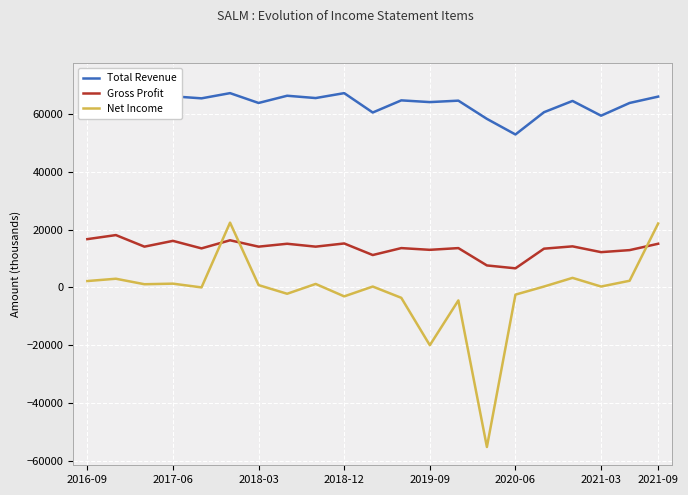

Where does the Total Revenue series first go above 64700?

2016-09